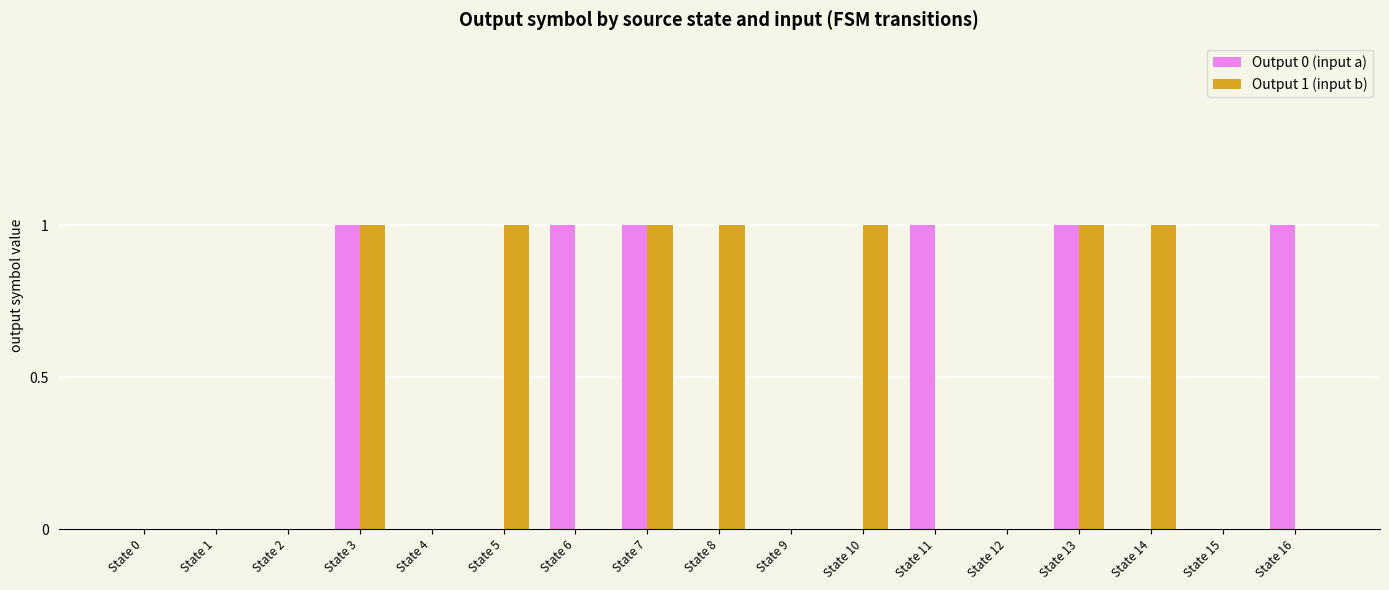

Which series changed the most between State 4 and State 14?

Output 1 (input b)